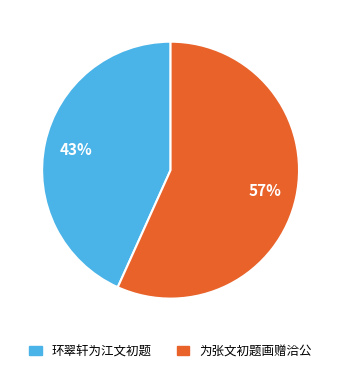

Does 环翠轩为江文初题 represent more than half of the total?

No